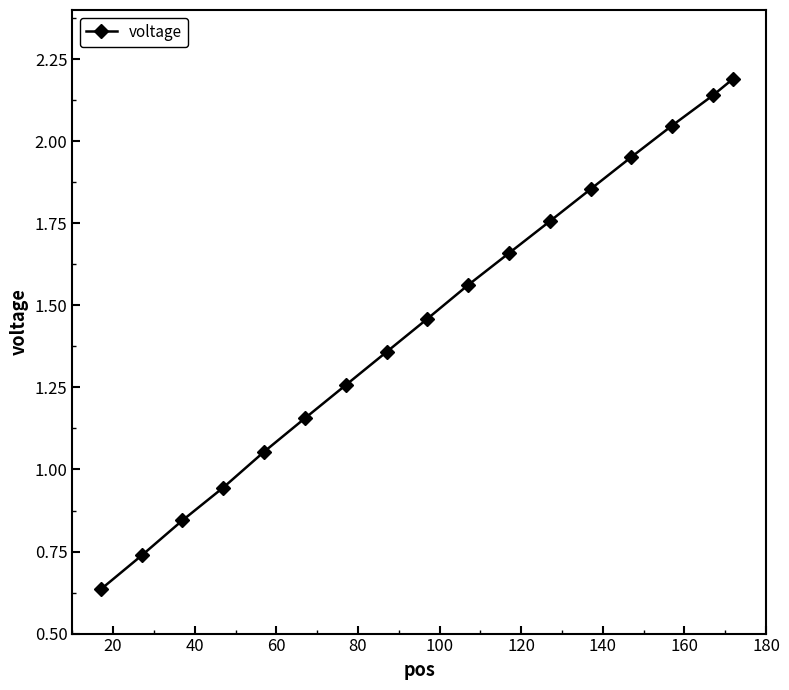

True or false: the data has more than 2 interior local peaks.

False